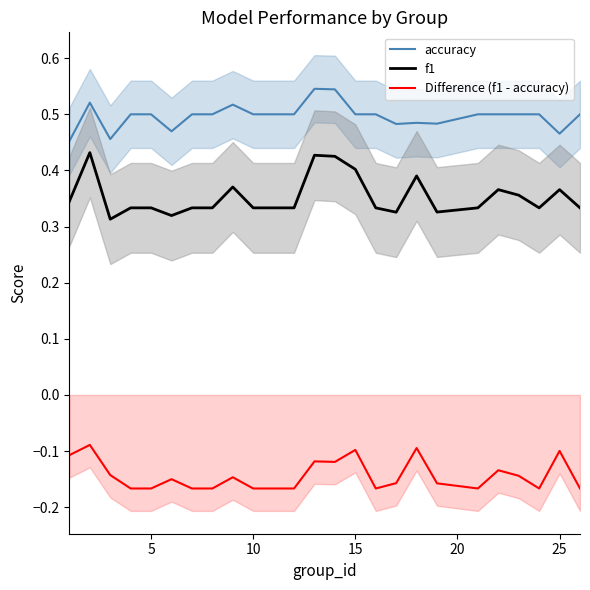

What is the sum of the f1 values at 10 and 25?

0.7